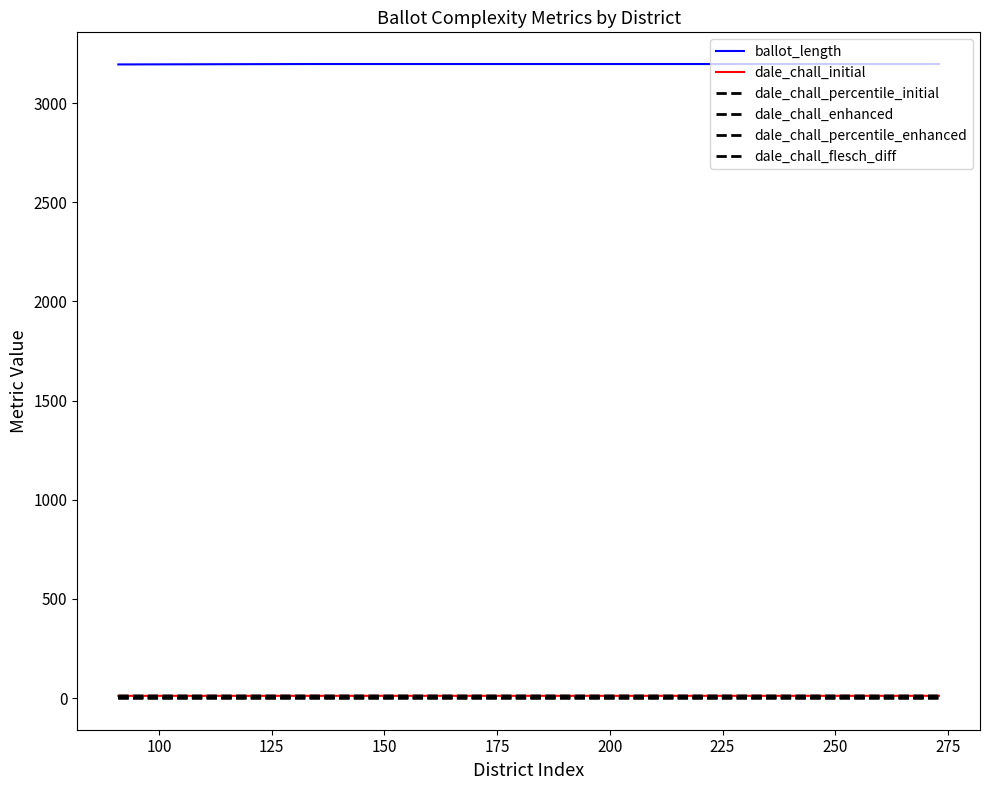

Does the chart have visible grid lines?

No